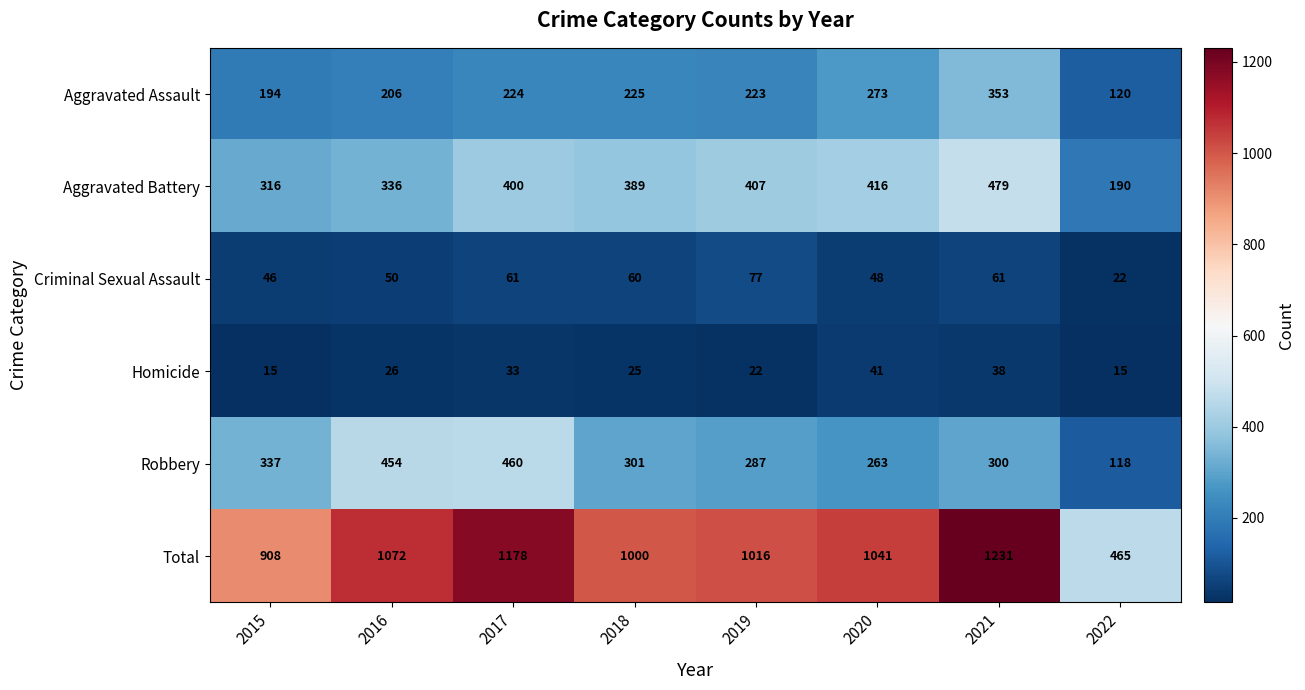

How many categories are shown in the chart?

8